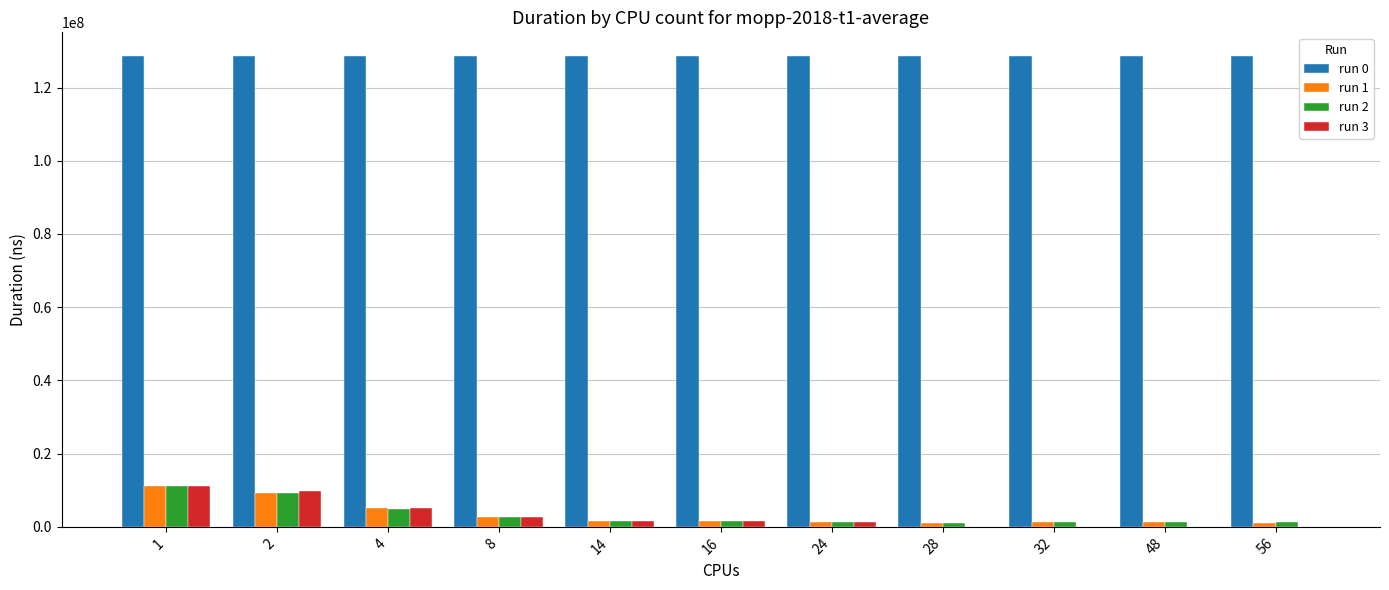

What is the highest value of the run 2 series?

11046997